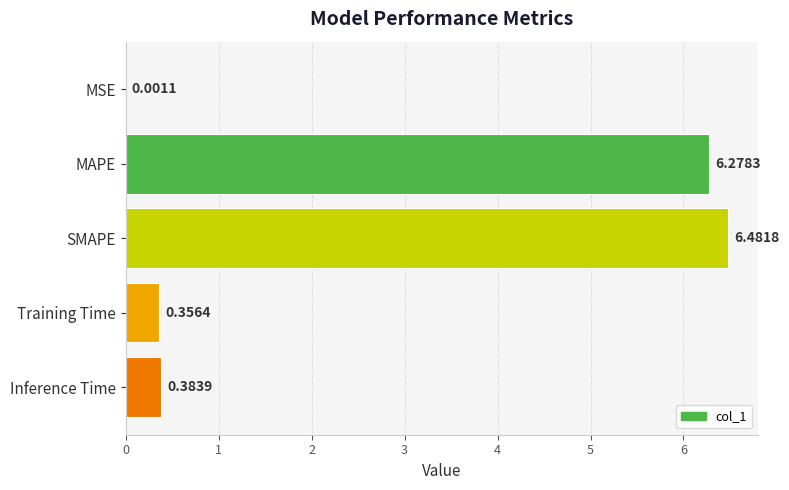

What is the ratio of the value at MAPE to the value at SMAPE?

1.0